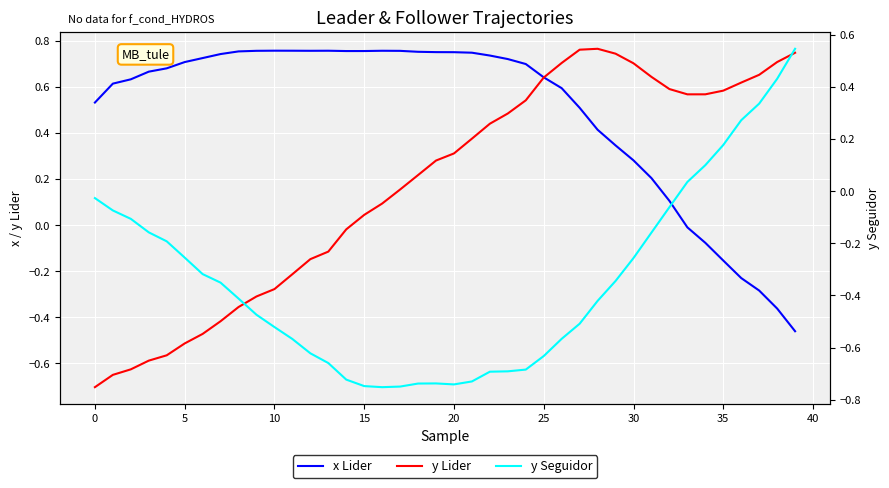

What is the value of the x Lider point at the 32nd from the left?

0.2